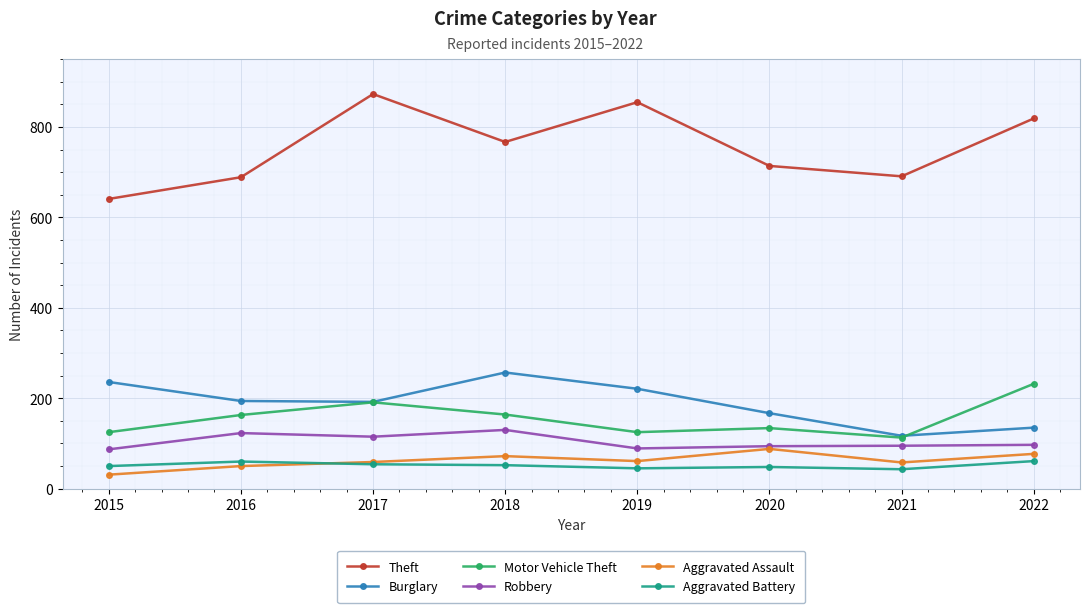

True or false: Aggravated Battery and Motor Vehicle Theft intersect in this chart.

False